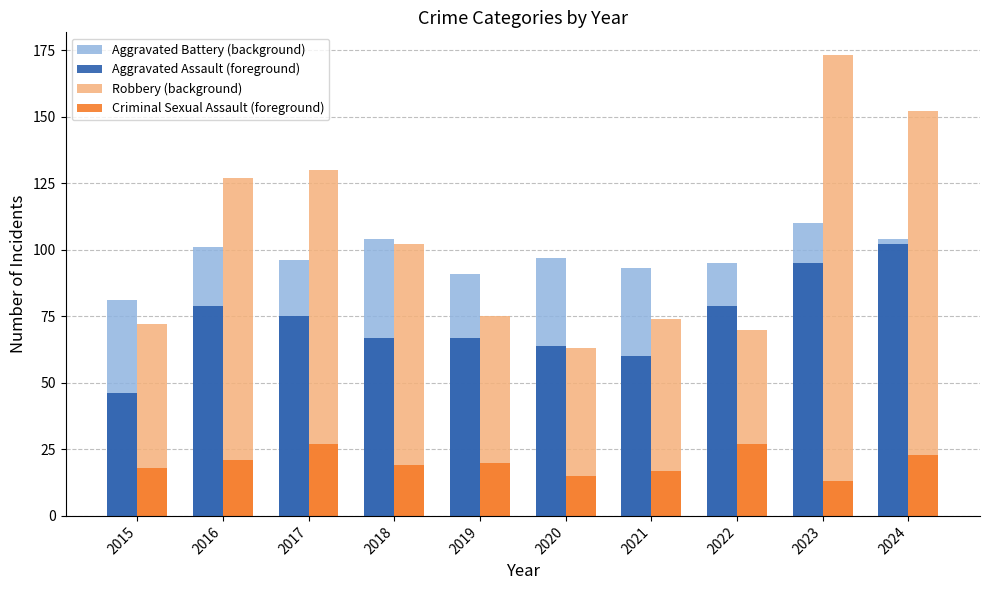

At 2017, list the series in order from smallest to largest.

Criminal Sexual Assault (foreground), Aggravated Assault (foreground), Aggravated Battery (background), Robbery (background)